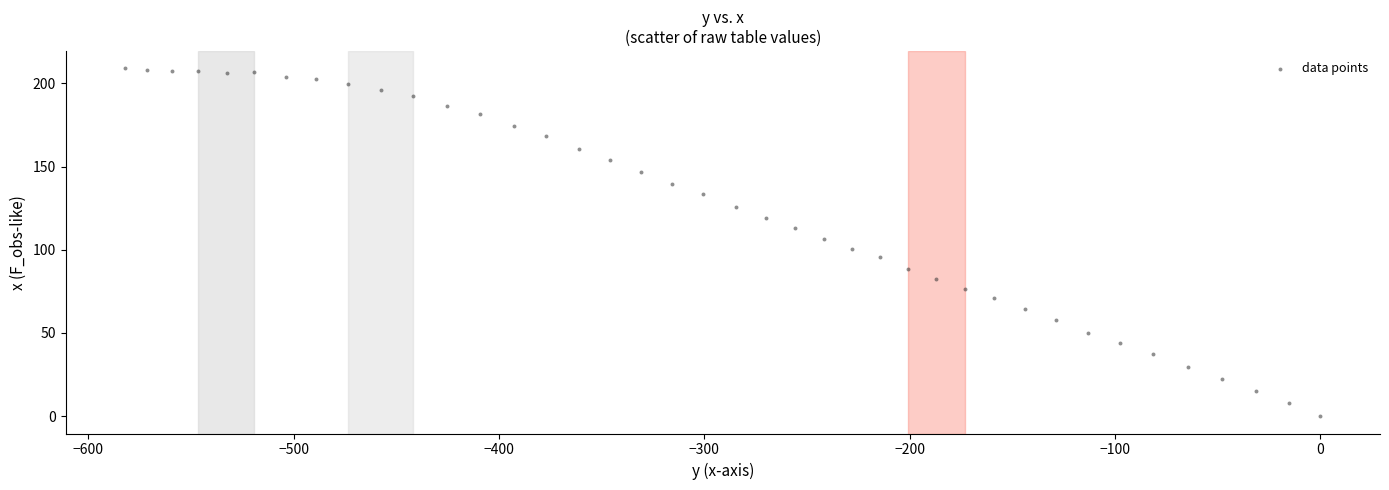

What is the range of Y values (max minus min)?

209.0